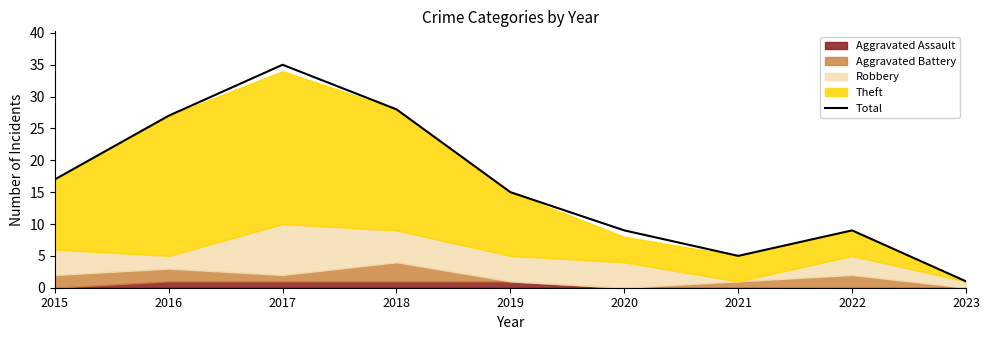

Rank the categories by value from lowest to highest.

2023, 2021, 2020, 2022, 2019, 2015, 2016, 2018, 2017